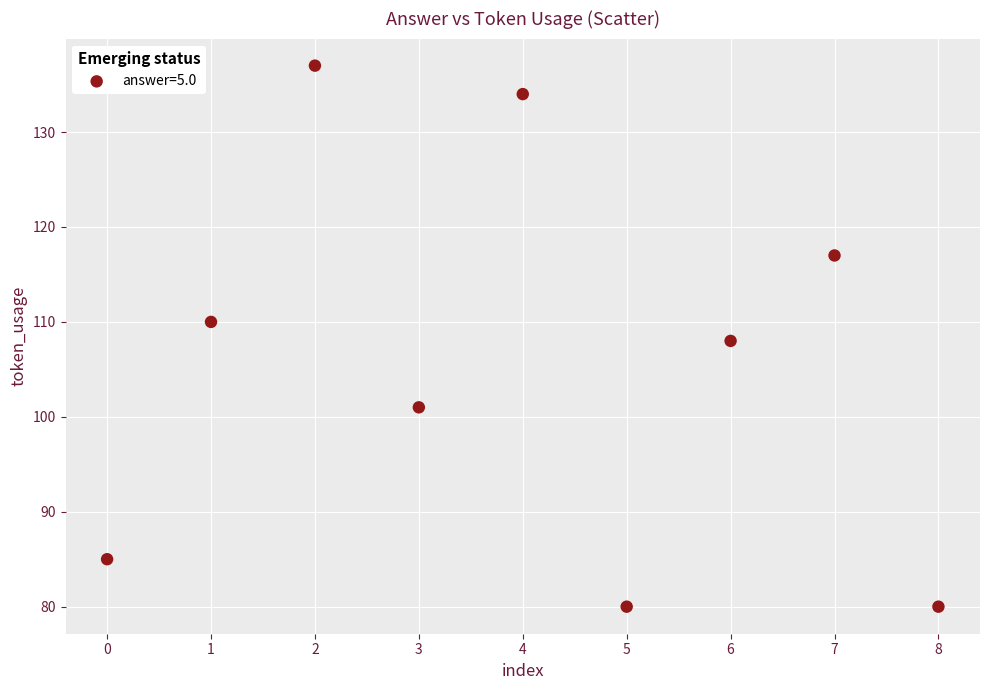

What is the average Y value?

106